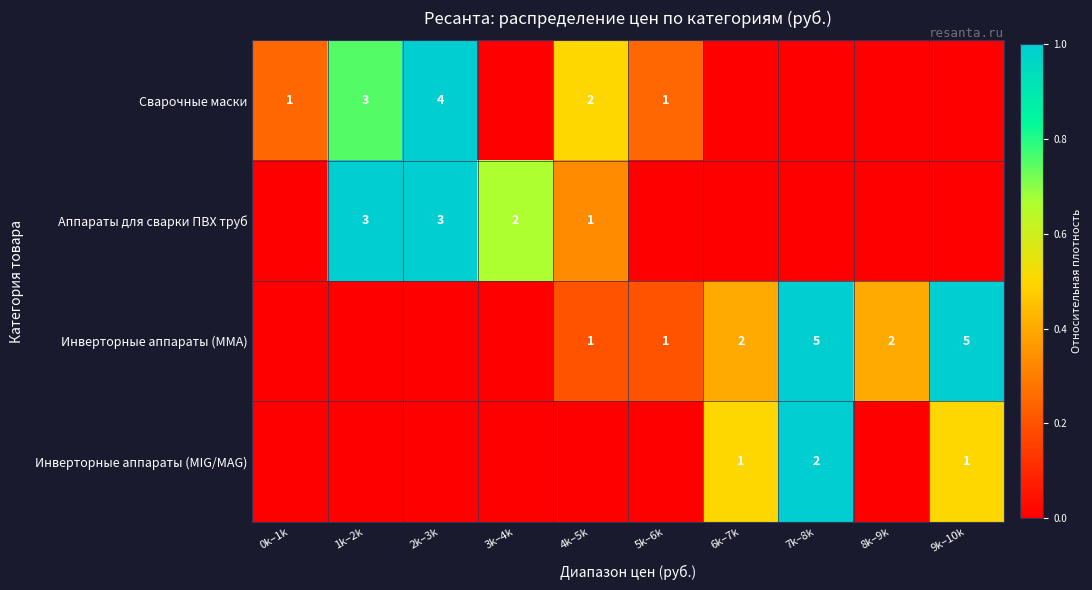

Is it true that Сварочные маски equals 1 at 5k–6k?

True